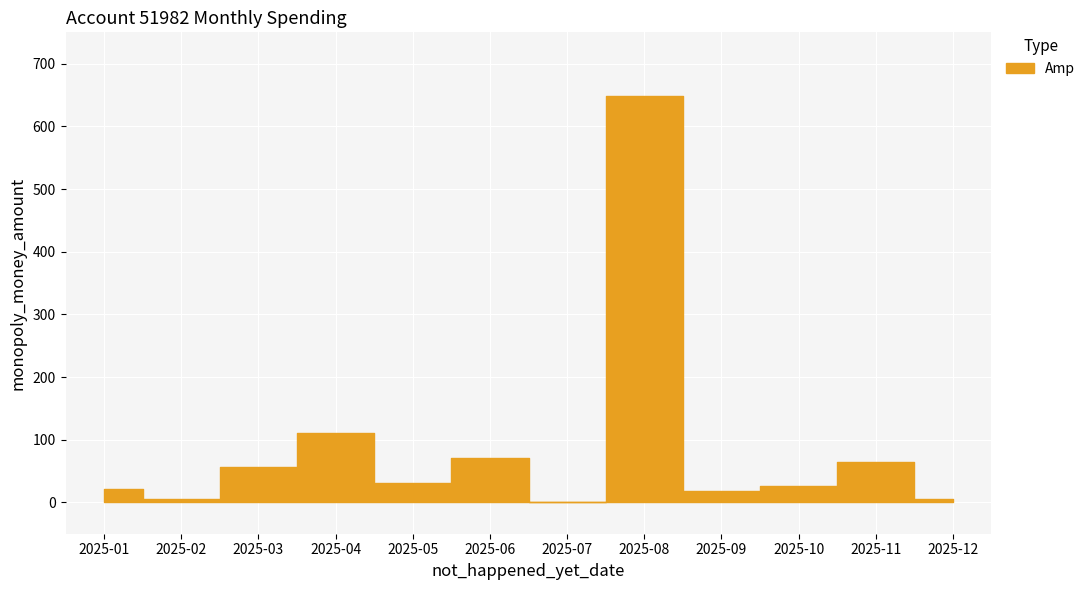

Reading right to left, what are all the values shown in this chart?

5.5	64.9	26.0	18.5	647.6	0.0	71.0	31.4	110.5	56.5	5.0	21.0